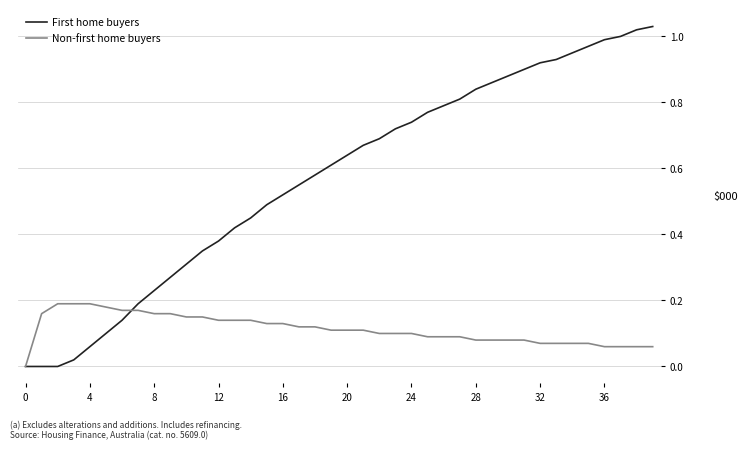

Count the number of data series in this chart.

2